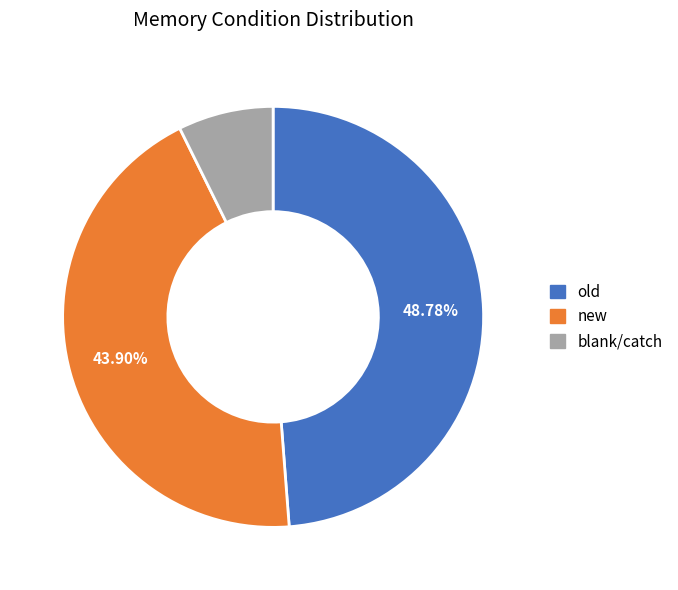

Is there a majority slice in this chart?

No